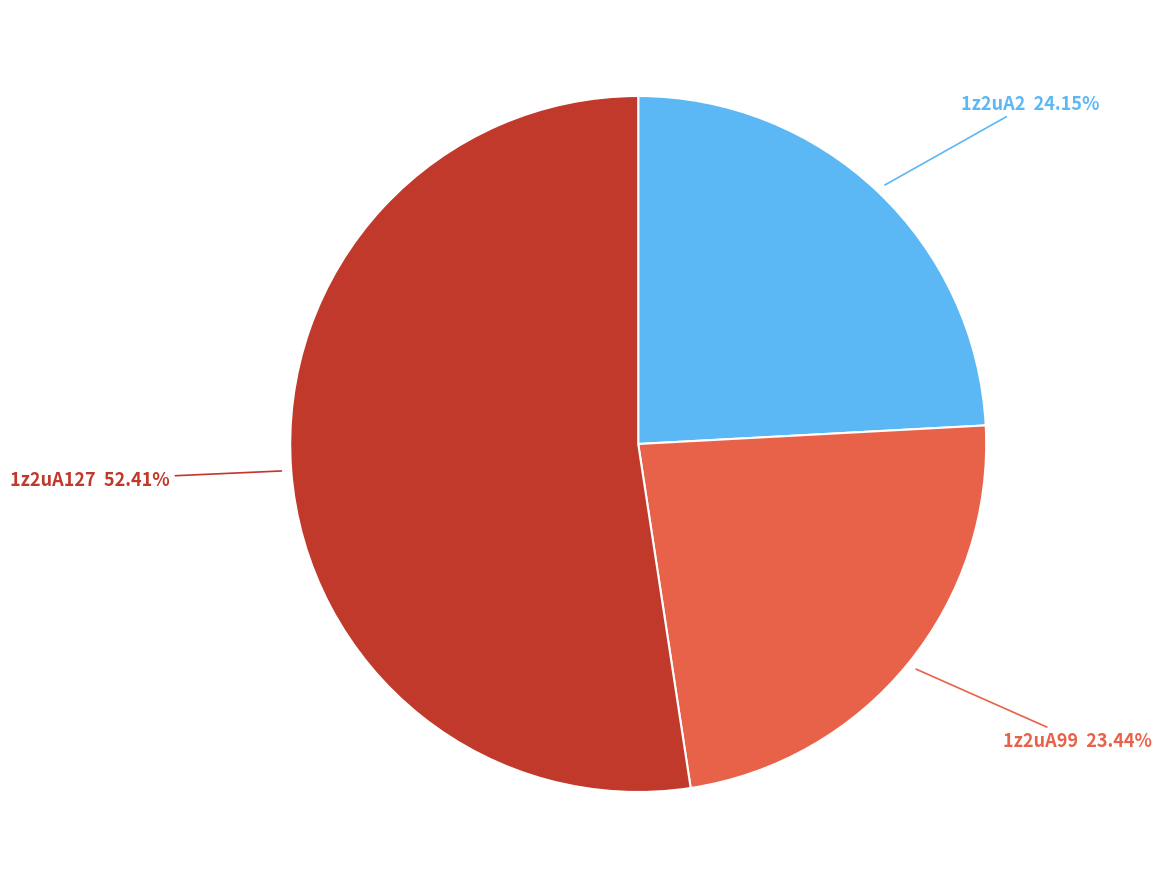

What is the smallest slice in the pie chart?

1z2uA99